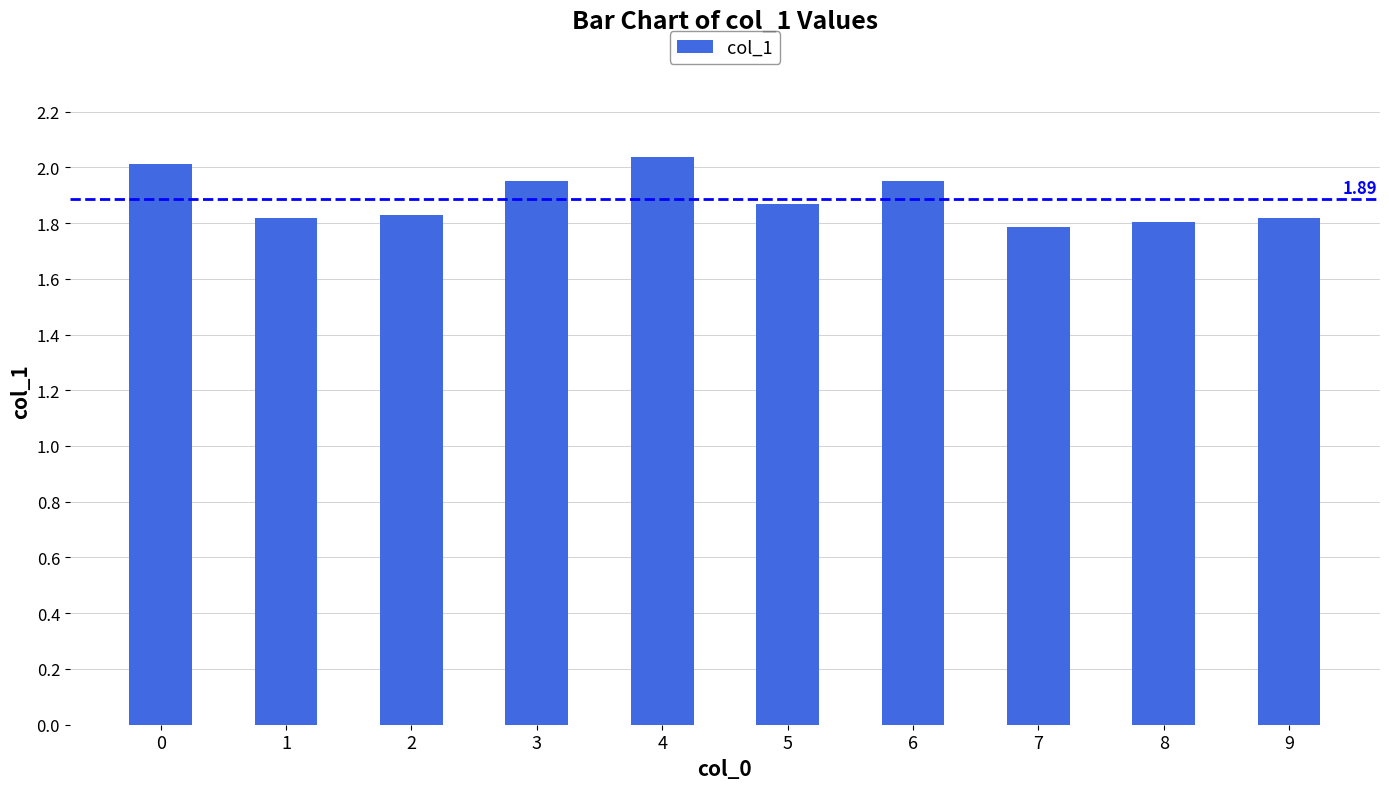

What is the sum of all values?

18.9